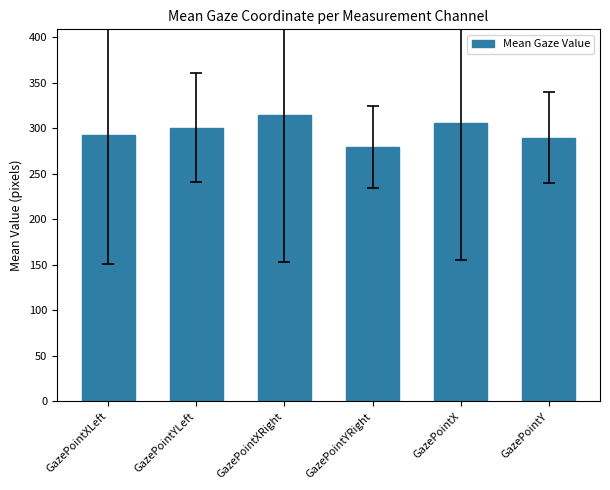

True or false: the data shows 119.1 at GazePointYLeft.

False